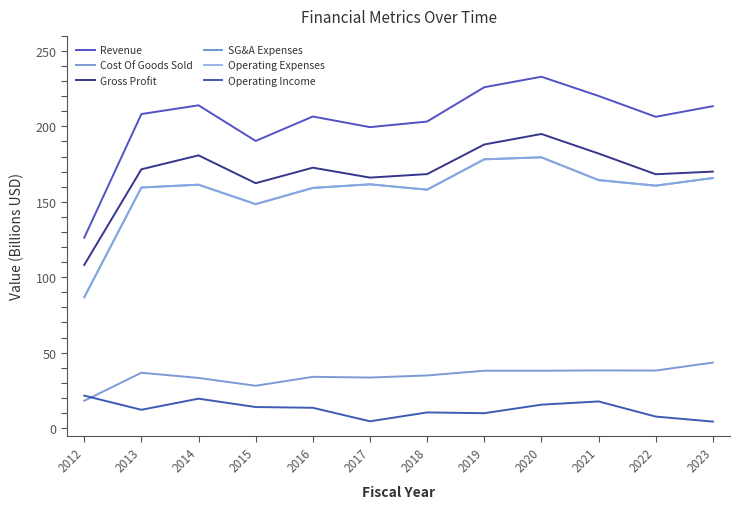

Is this an area chart (filled region under the line)?

No